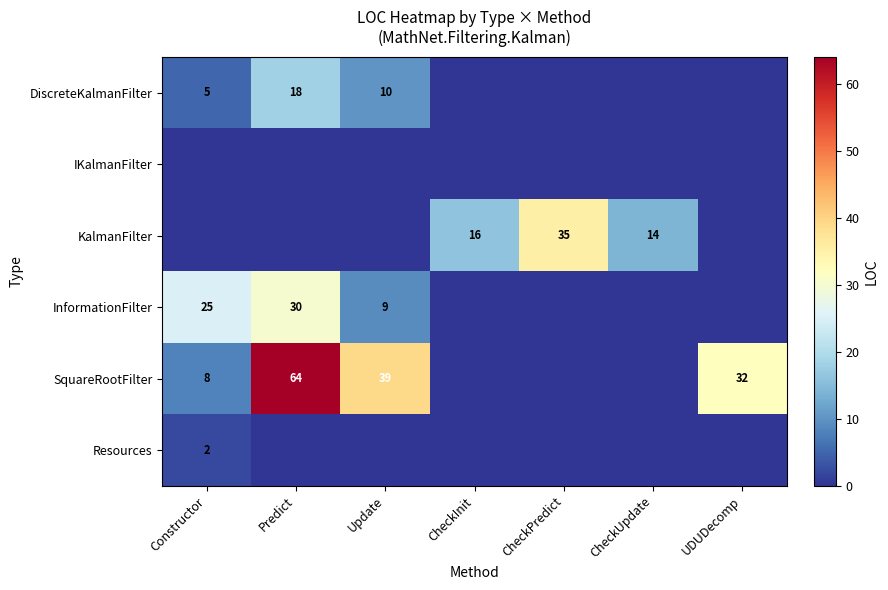

What is the sum of the InformationFilter values at Predict and Constructor?

55